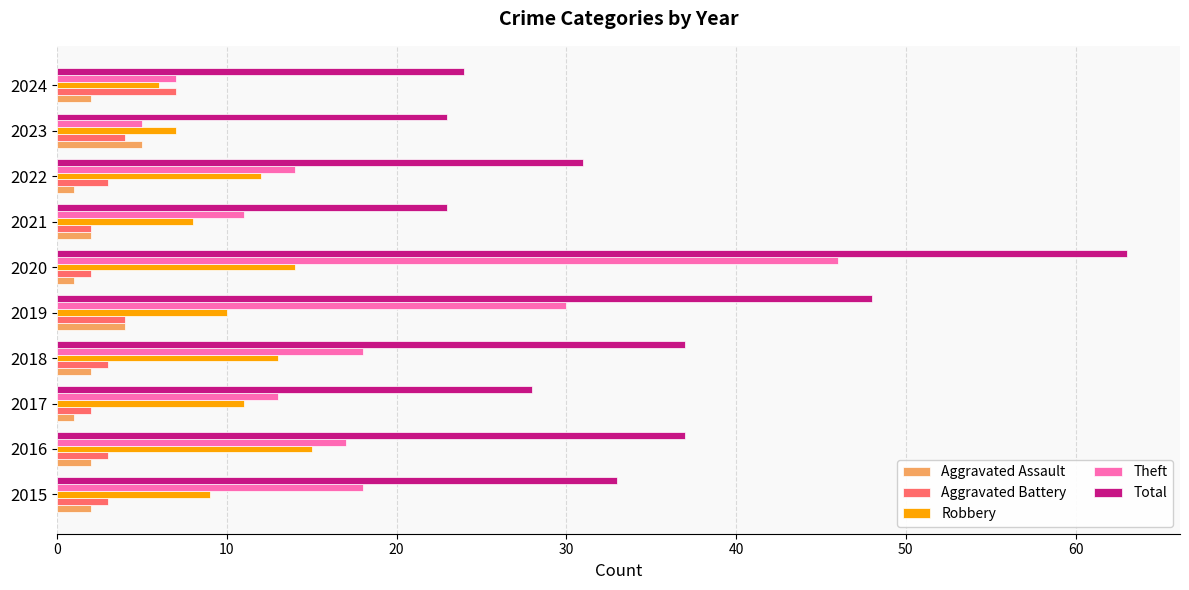

The Total series shows 9 at 2021. True or false?

False